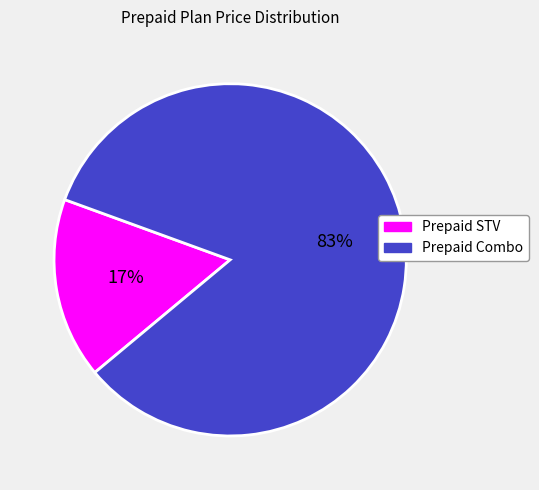

Is there any slice that represents more than half of the pie?

Yes